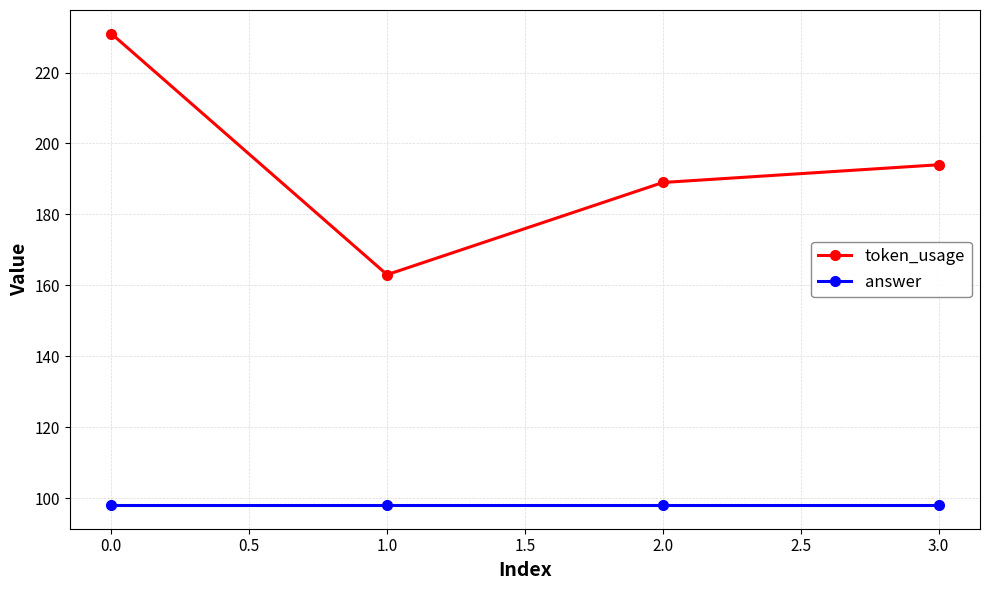

At which category is the sum across all series the highest?

0.0